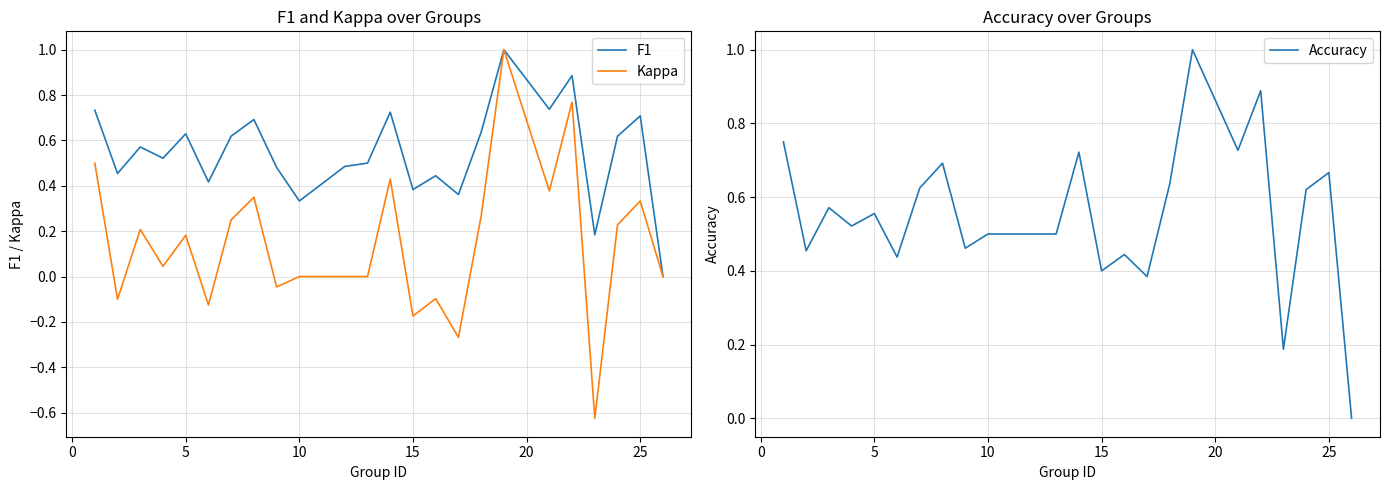

How many interior local valleys does the F1 series have?

8